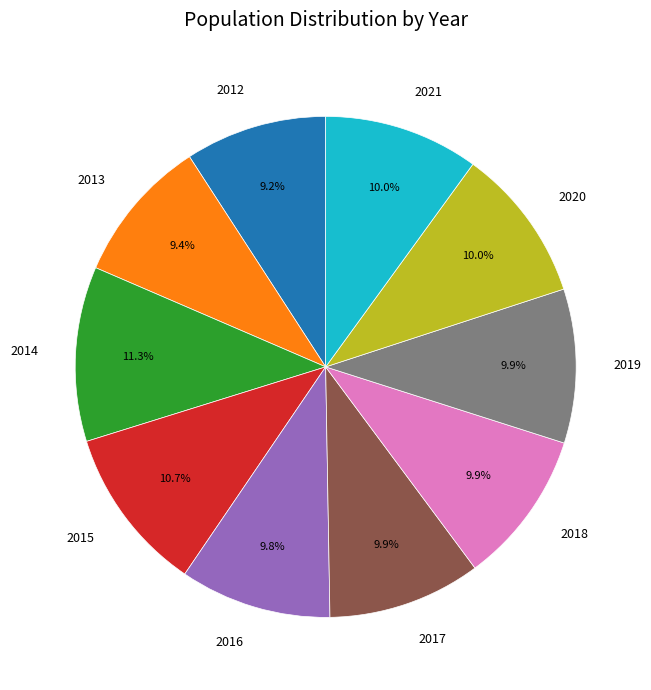

What percentage is the 2013 slice, to the nearest percent?

9%